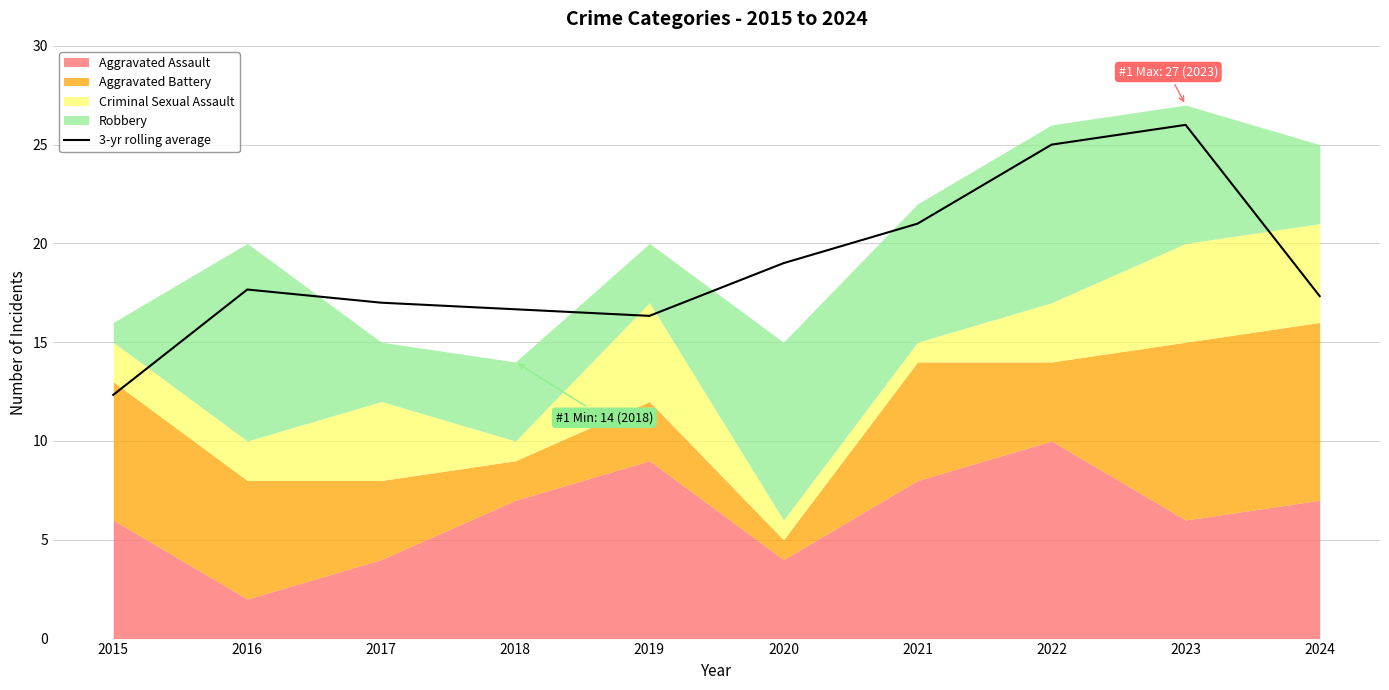

Which has a higher value, 2024 or 2018?

2024